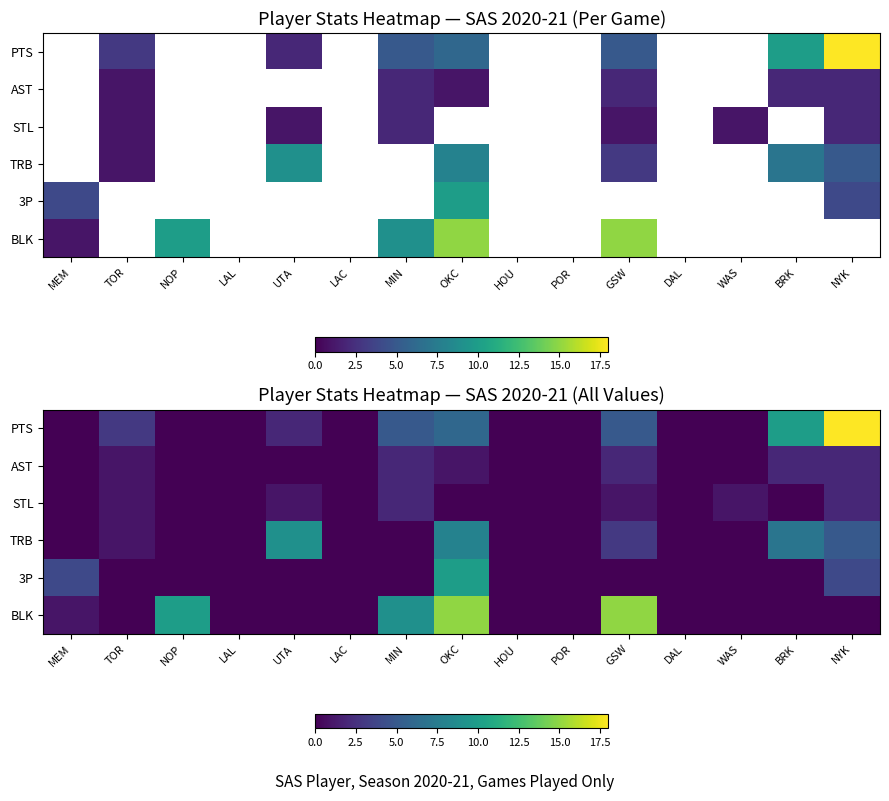

Count the 3P values in the range 0 to 1.

12